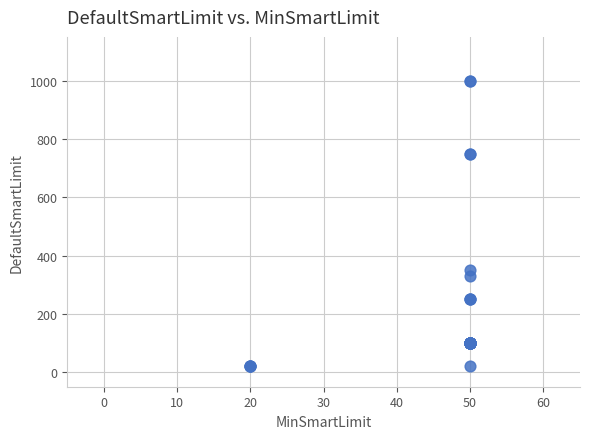

What Y value in the scatter plot is closest to 510?

350